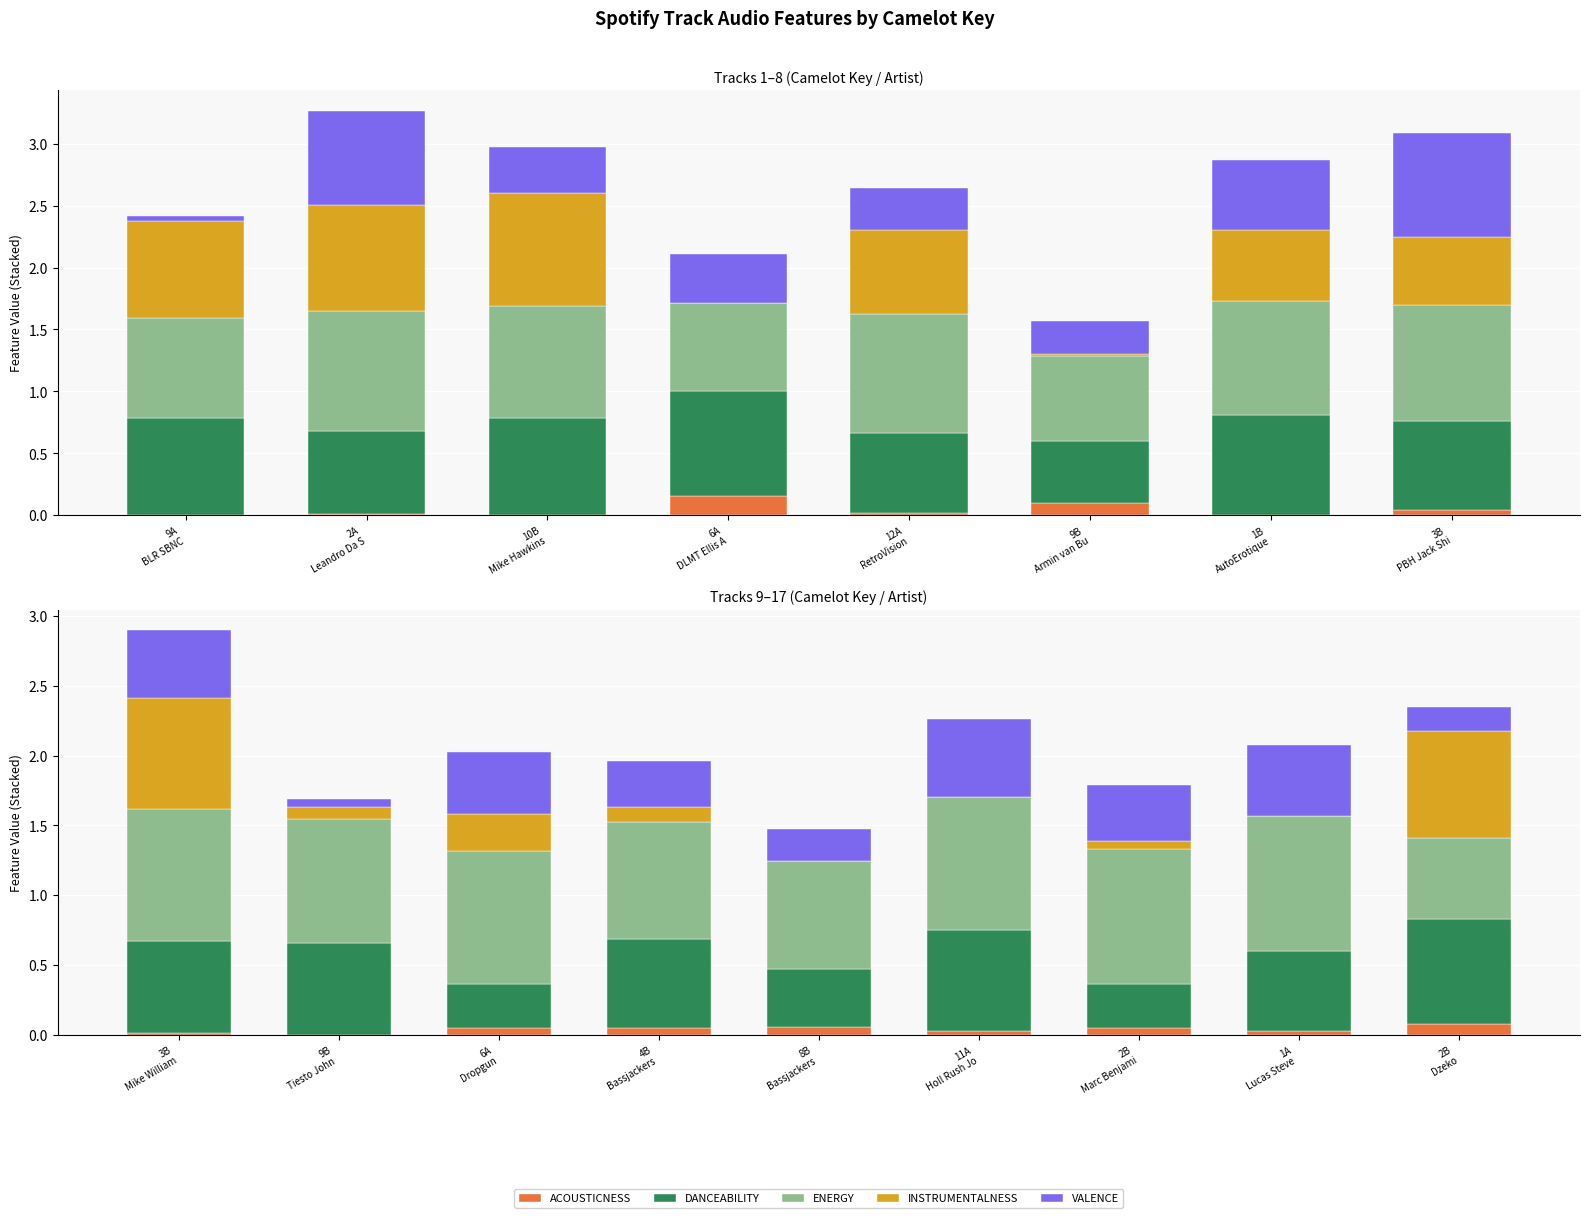

Is it true that ENERGY equals 1.2 at 9B Tiesto John?

False